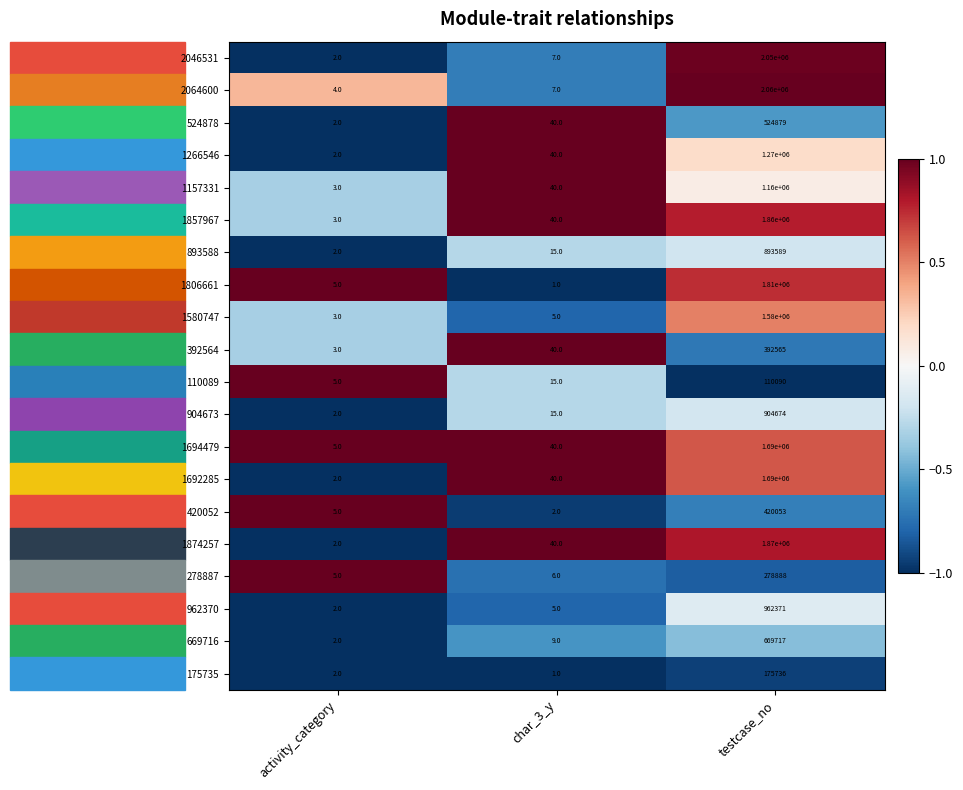

Count the number of categories in the chart.

3